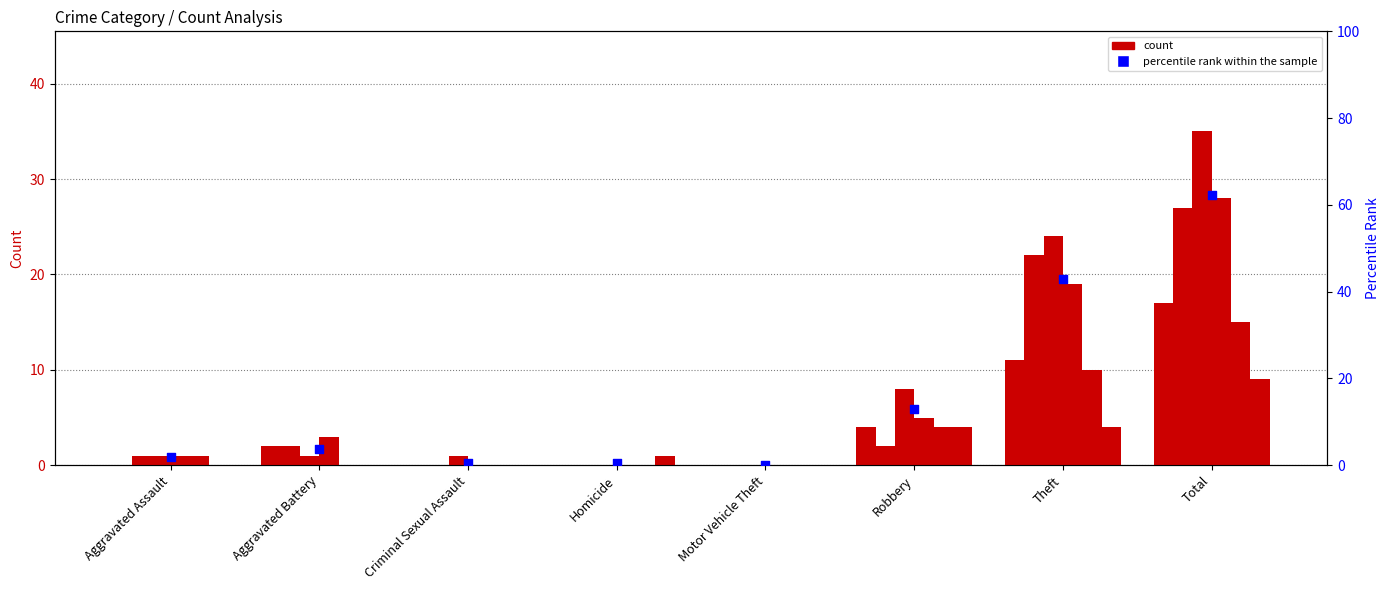

Between Aggravated Assault and Robbery, which is larger?

Robbery